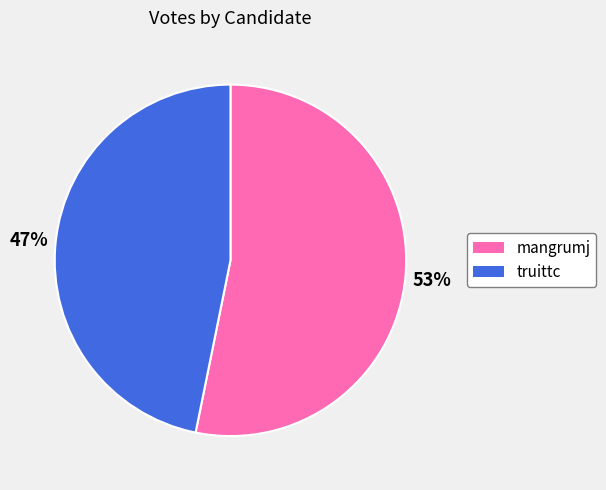

Is there a majority slice in this chart?

Yes